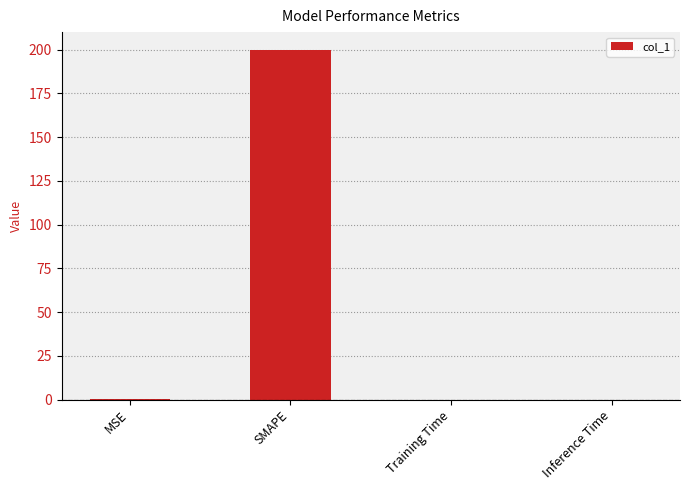

What is the change in value from MSE to SMAPE?

+199.8